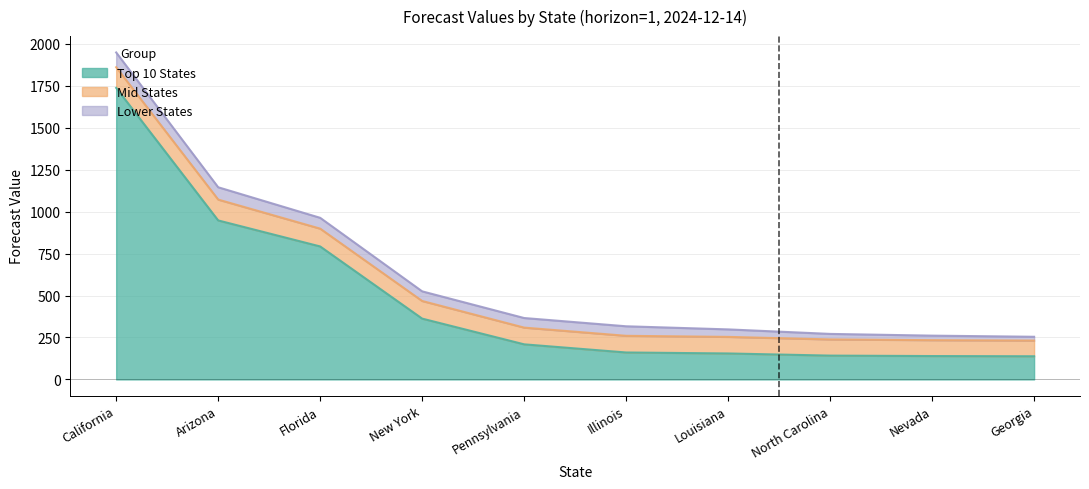

At how many categories does at least one series exceed 1299?

1